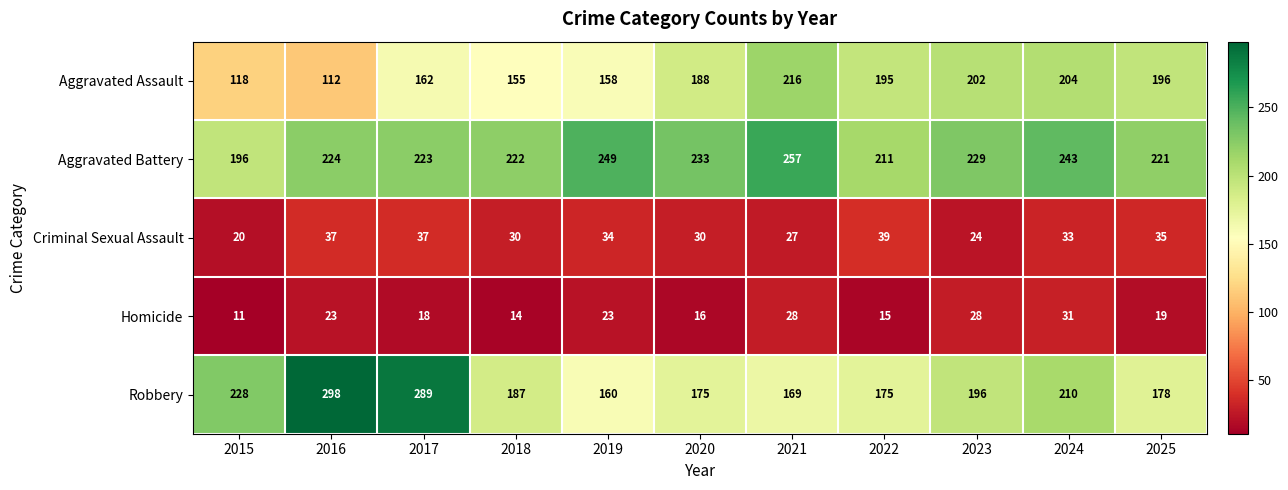

Which label corresponds to the largest value in the chart?

2016